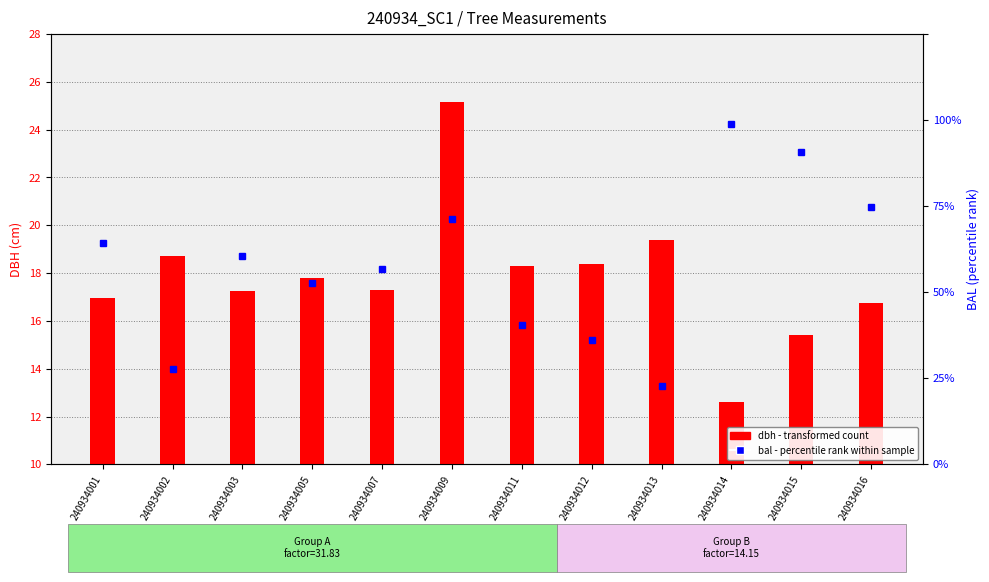

What is the greatest value displayed?

25.1